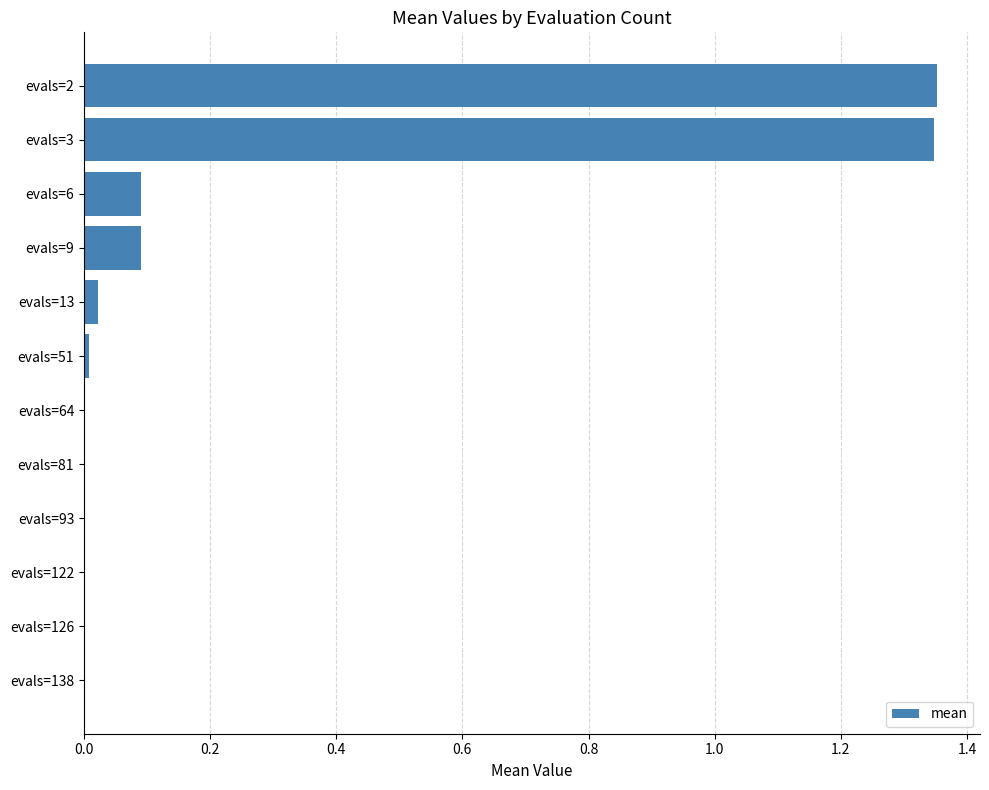

The chart shows a value of 0.3 at evals=2. True or false?

False